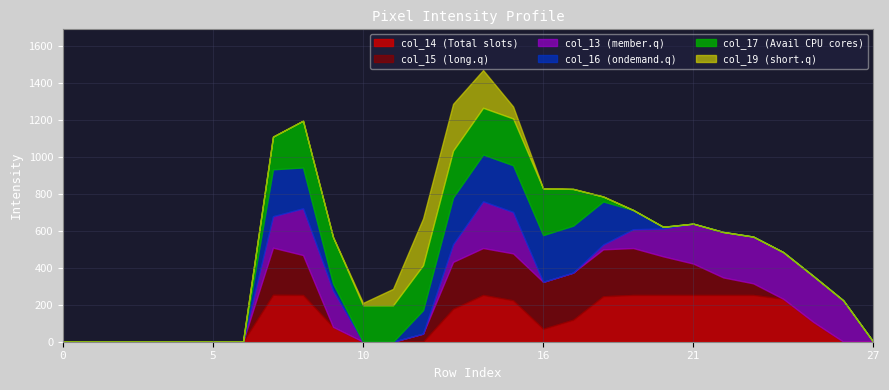

Is it true that col_14 equals 0 at 10?

True